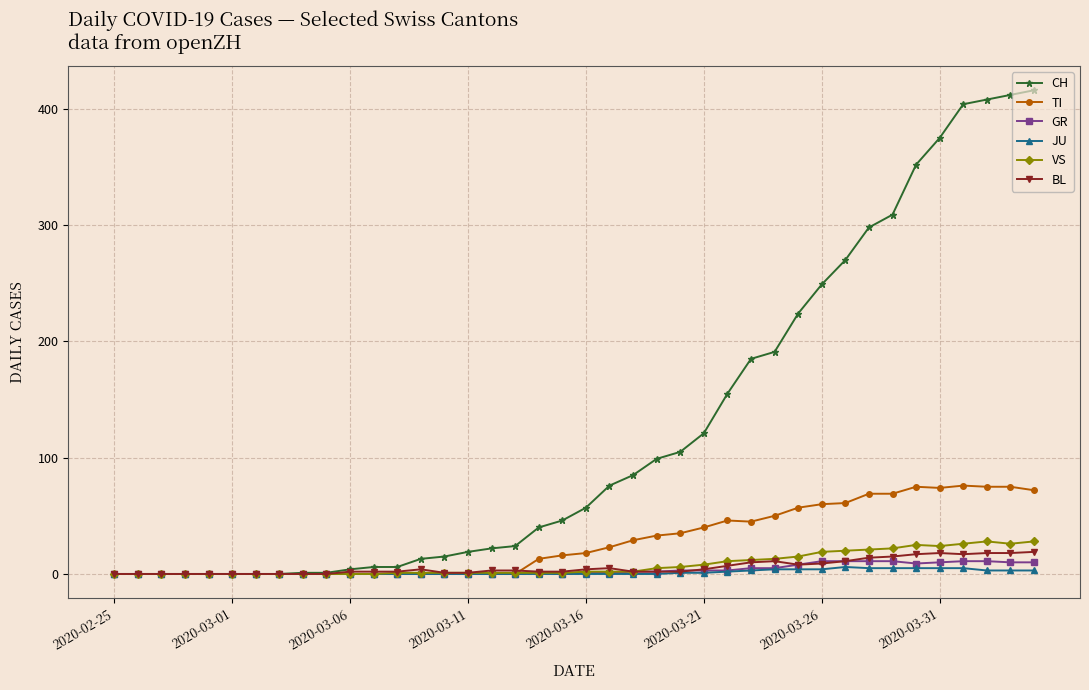

Which series has the largest total across all categories?

CH